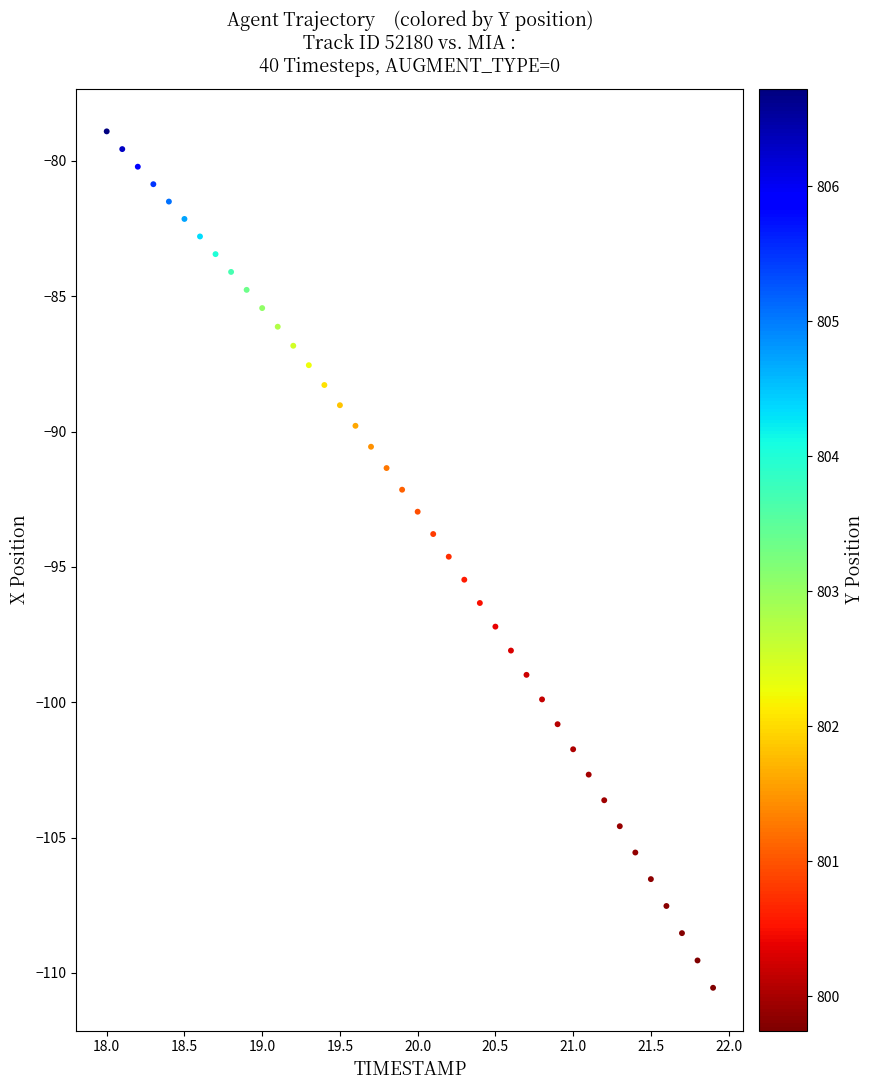

What is the range of X values (max minus min)?

3.9